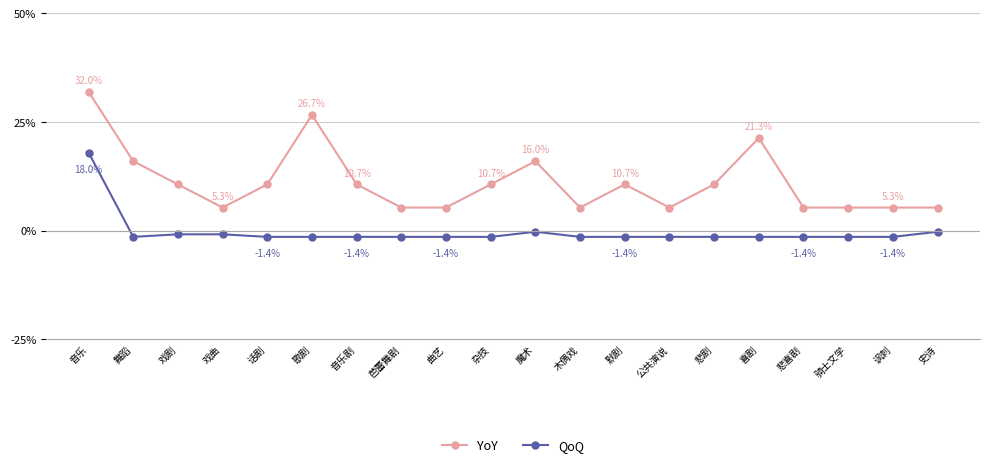

Where is the first local minimum for YoY?

戏曲